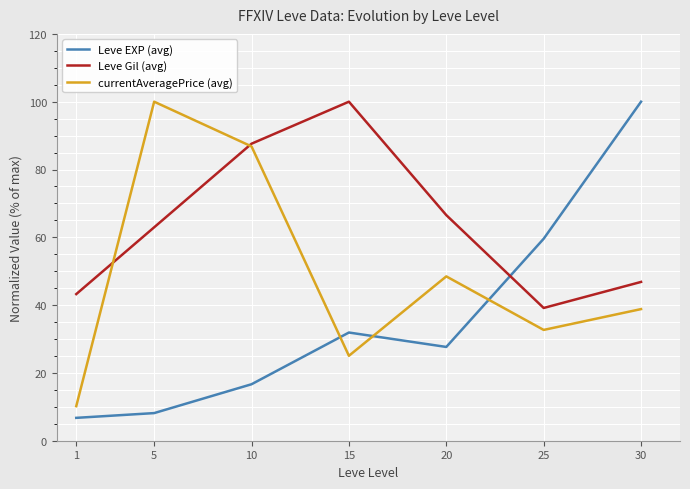

Between 10 and 20, which series saw the biggest shift?

currentAveragePrice (avg)